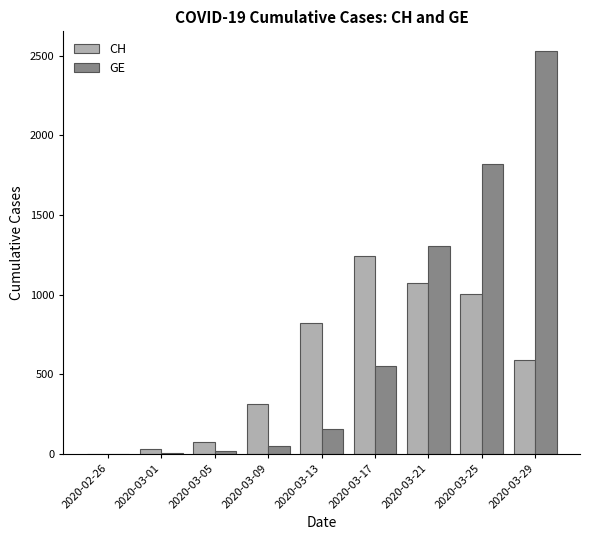

What is the maximum value shown in the chart?

2527